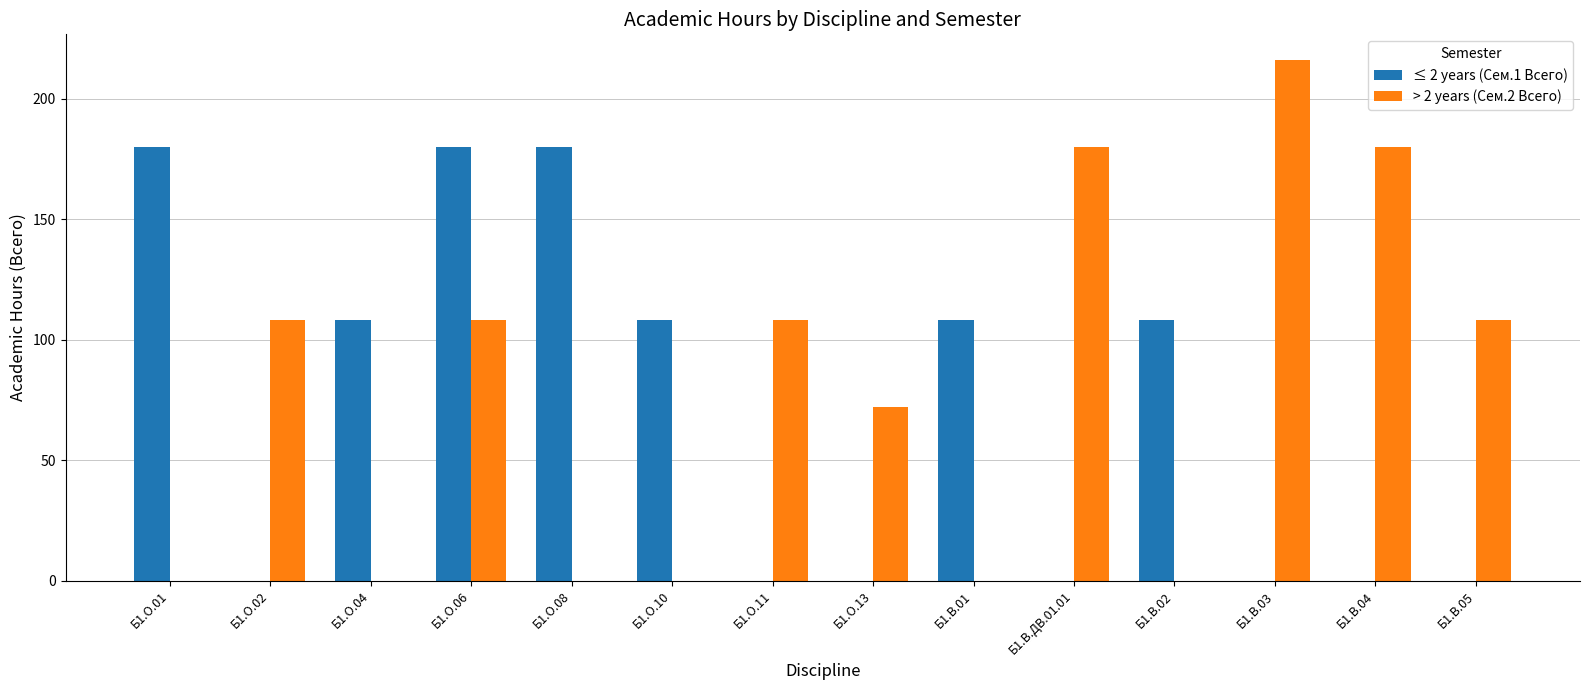

What is the highest value of the > 2 years (Сем.2 Всего) series?

216